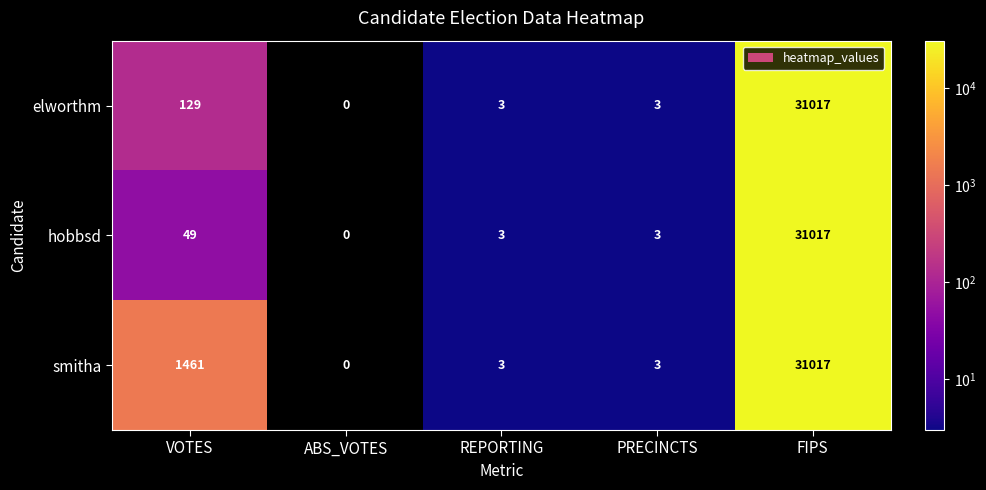

What is the difference between the maximum and minimum values in the hobbsd series?

31017